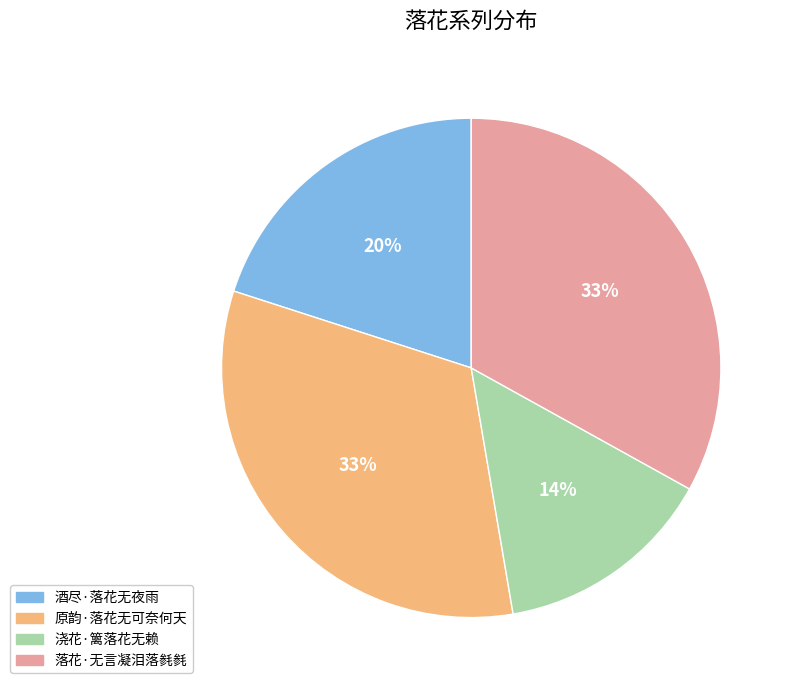

To the nearest percent, what is the difference between the 酒尽·落花无夜雨 and 原韵·落花无可奈何天 slice percentages?

13%